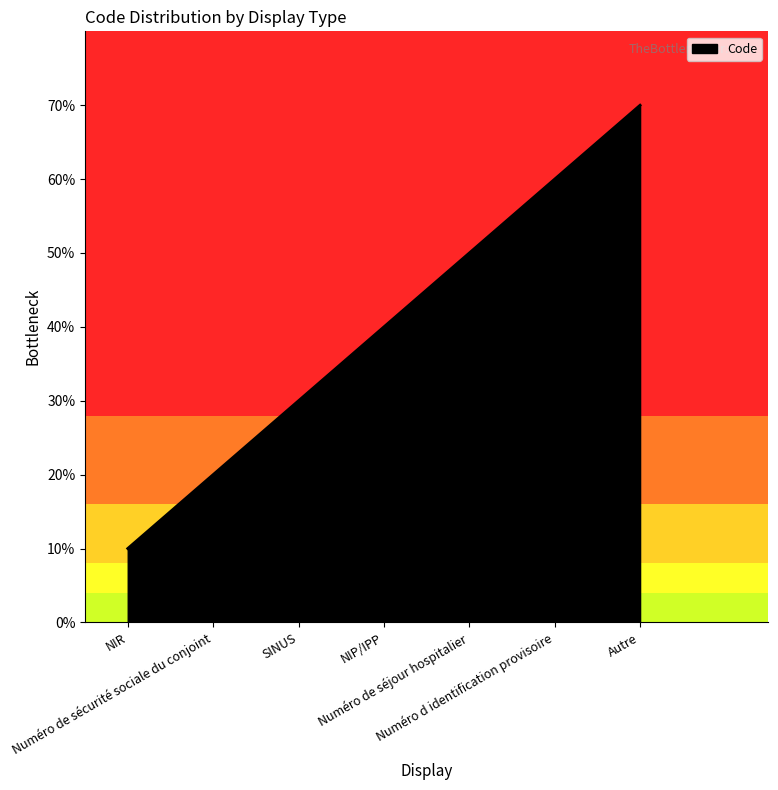

Reading left to right, list all the values displayed in this chart.

NIR=1	Numéro de sécurité sociale du conjoint=2	SINUS=3	NIP/IPP=4	Numéro de séjour hospitalier=5	Numéro d identification provisoire=6	Autre=7